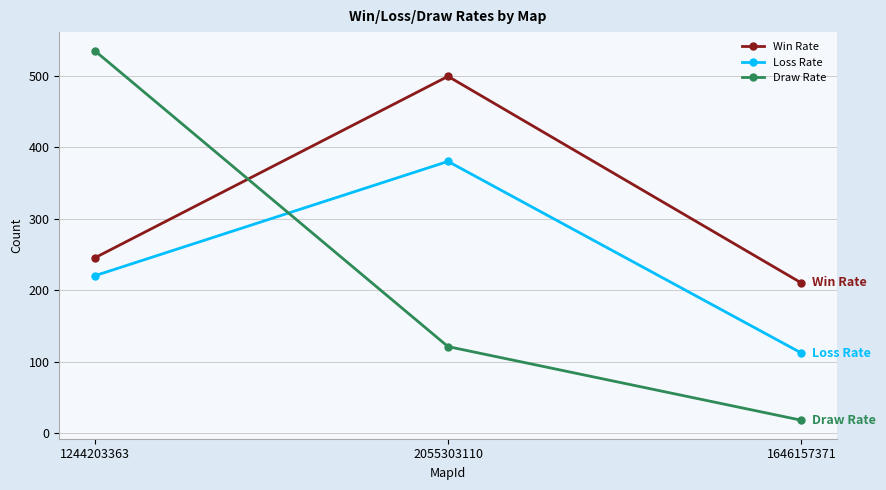

What are all the series names shown in the legend?

Win Rate, Loss Rate, Draw Rate